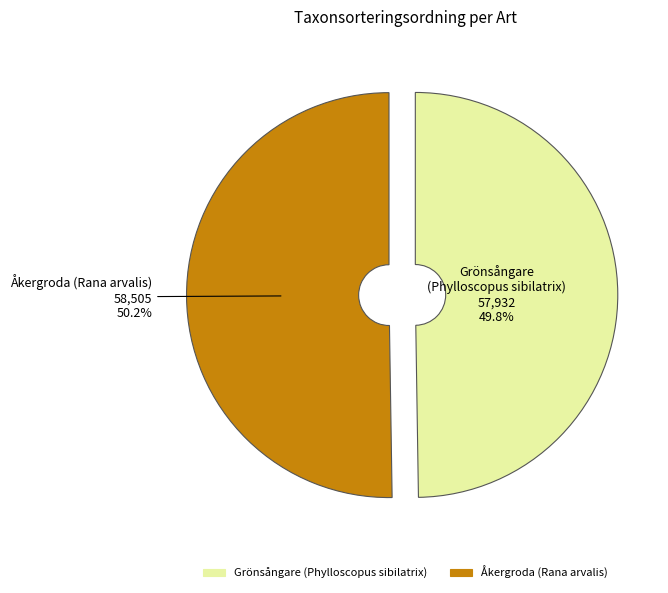

The Grönsångare (Phylloscopus sibilatrix) slice represents 50% of the pie. True or false?

True